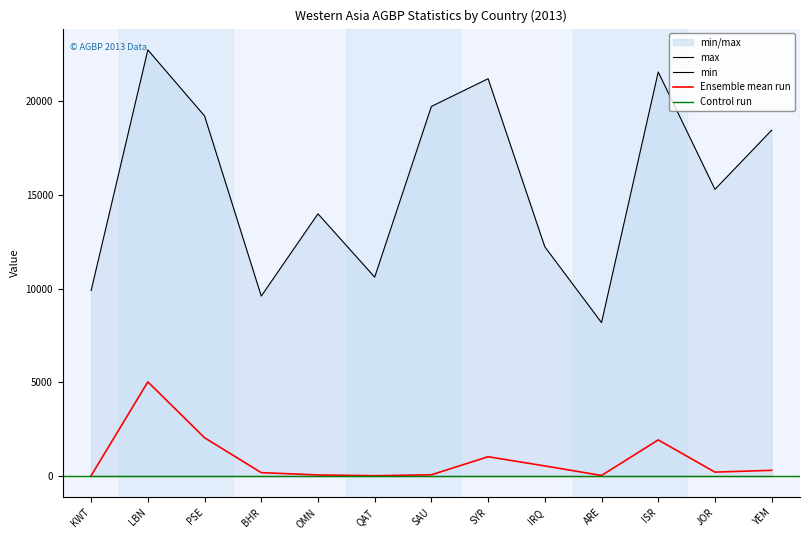

What is the highest value of the mean series?

5024.4